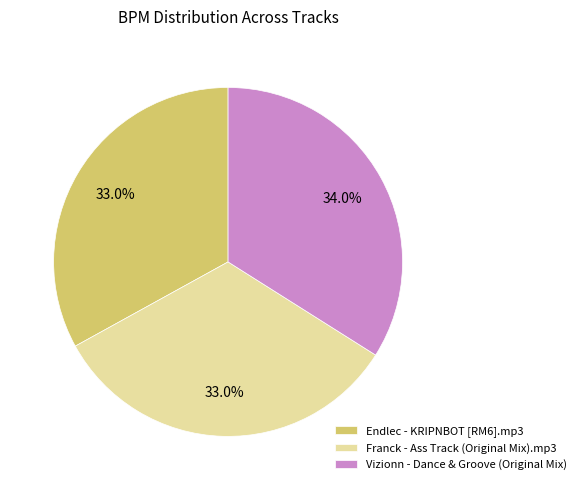

Approximately how many times larger is the value at Endlec - KRIPNBOT [RM6].mp3 compared to Vizionn - Dance & Groove (Original Mix)?

1.0